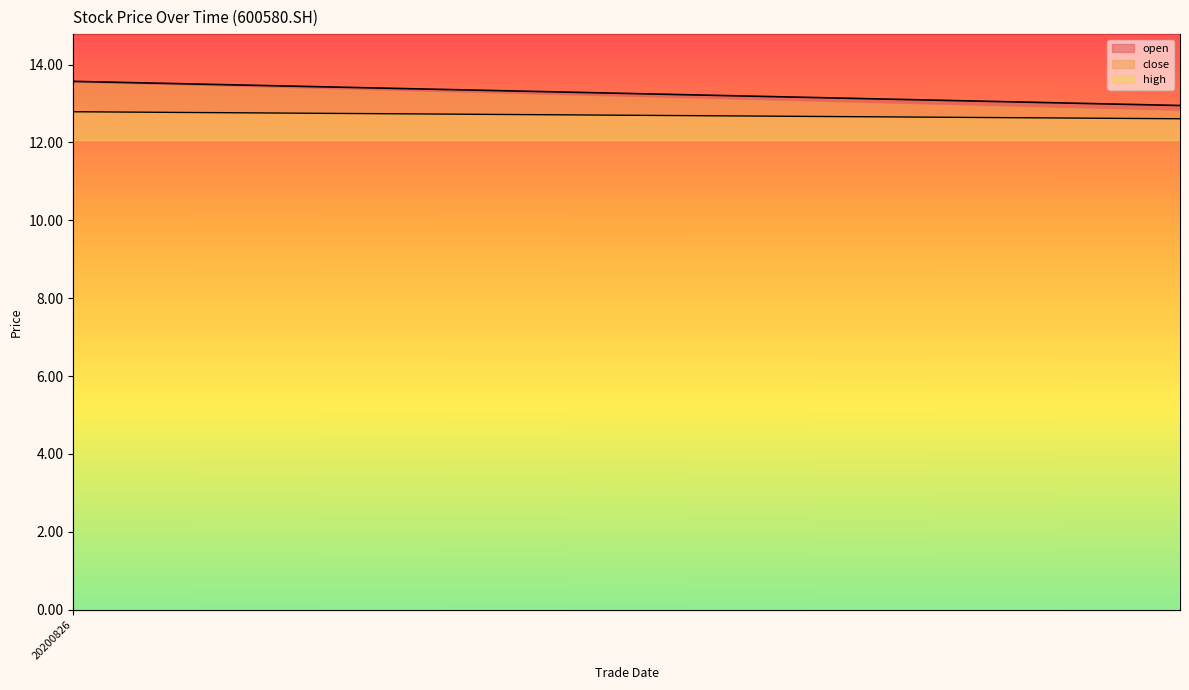

Is the value of close at 20200902 greater than the value of high at 20200911?

Yes